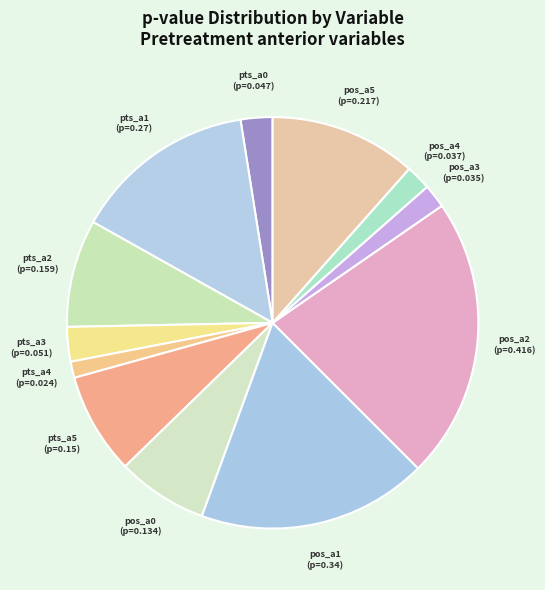

Is it true that pts_a0 is 2% of the pie?

True